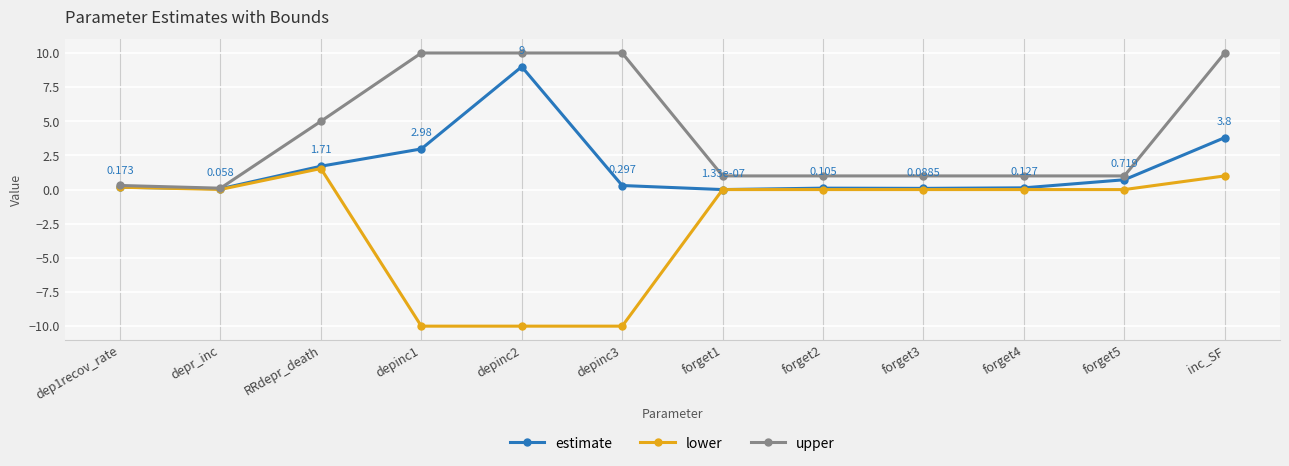

What is the approximate value of upper at depinc1?

10.0